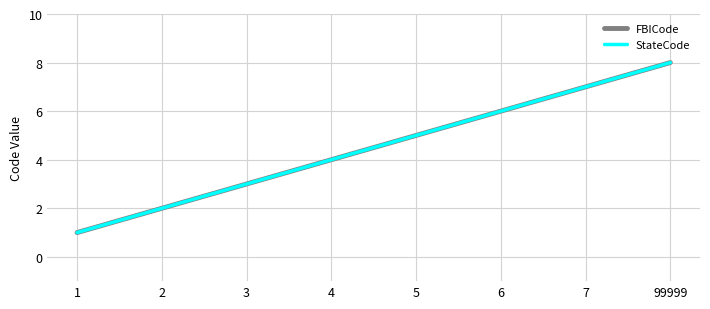

Reading right to left, what are all the values shown in this chart?

FBICode: 99999=8	7=7	6=6	5=5	4=4	3=3	2=2	1=1
StateCode: 99999=8	7=7	6=6	5=5	4=4	3=3	2=2	1=1